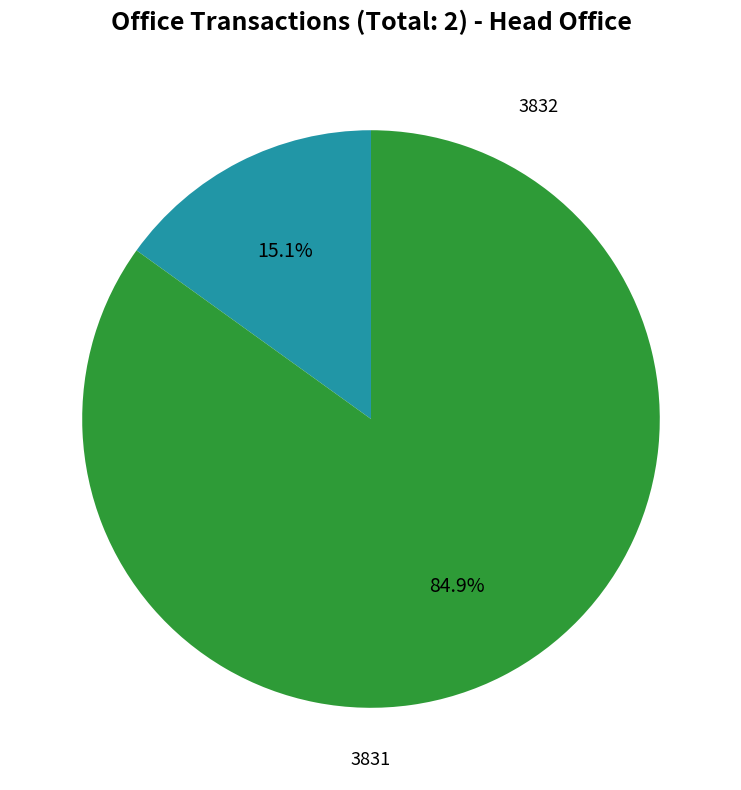

Does any single category account for the majority?

Yes